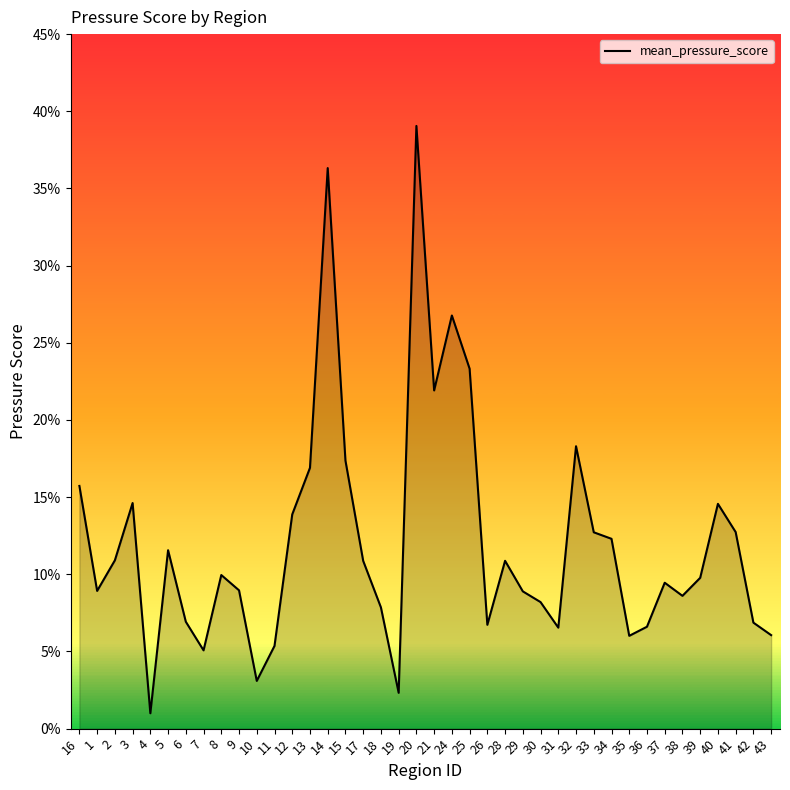

Reading left to right, extract all data points from this chart.

0.2	0.1	0.1	0.1	0.0	0.1	0.1	0.1	0.1	0.1	0.0	0.1	0.1	0.2	0.4	0.2	0.1	0.1	0.0	0.4	0.2	0.3	0.2	0.1	0.1	0.1	0.1	0.1	0.2	0.1	0.1	0.1	0.1	0.1	0.1	0.1	0.1	0.1	0.1	0.1